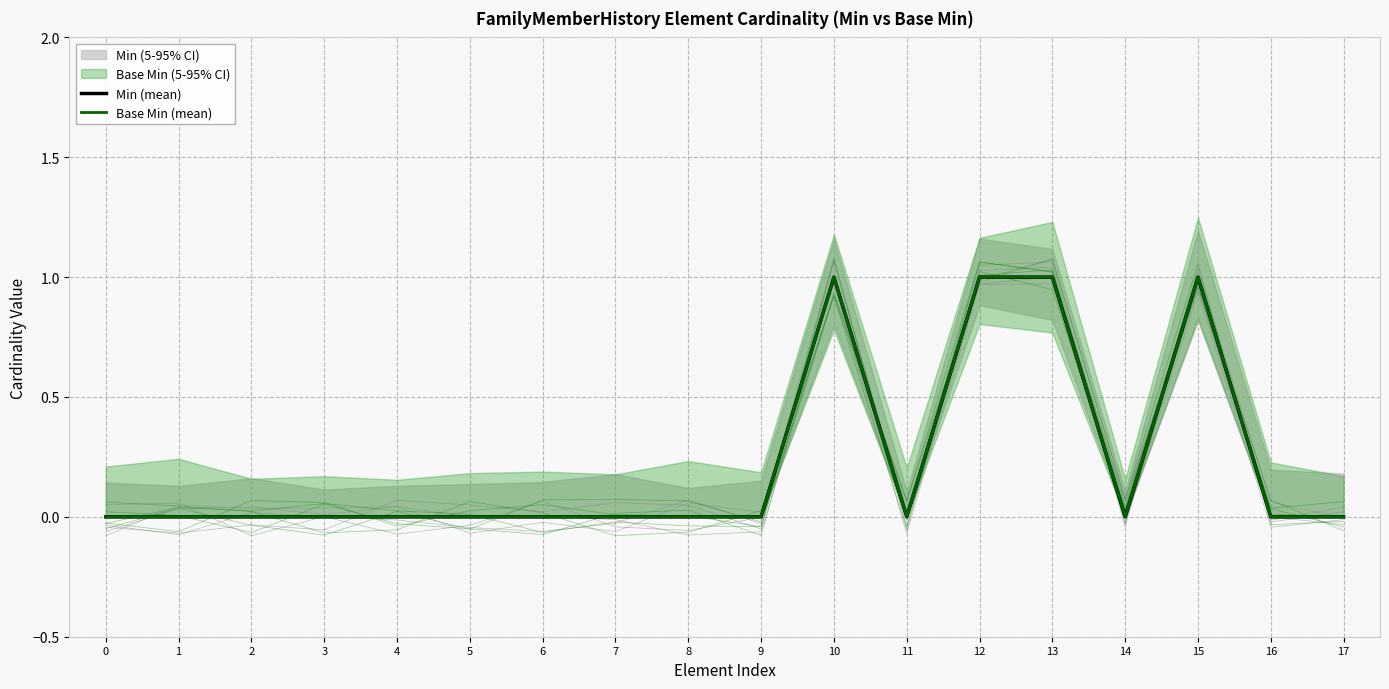

Where is the first local maximum for Min (mean)?

10